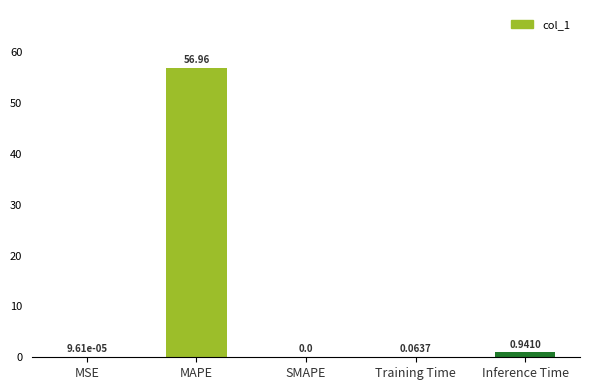

At which category does the chart reach its peak across all series?

MAPE